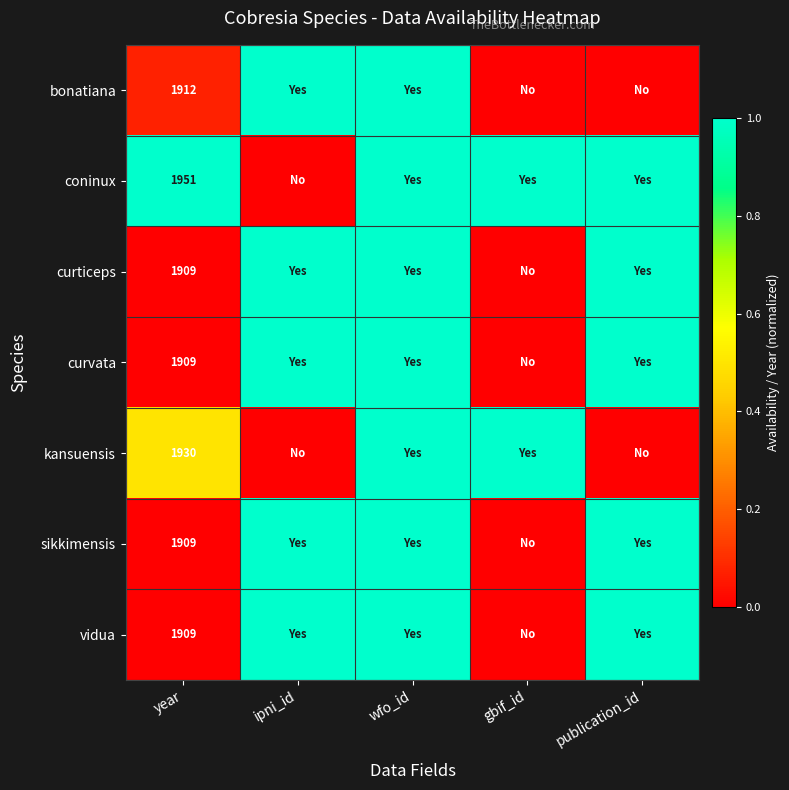

Is the value of sikkimensis at wfo_id greater than the value of curticeps at publication_id?

No